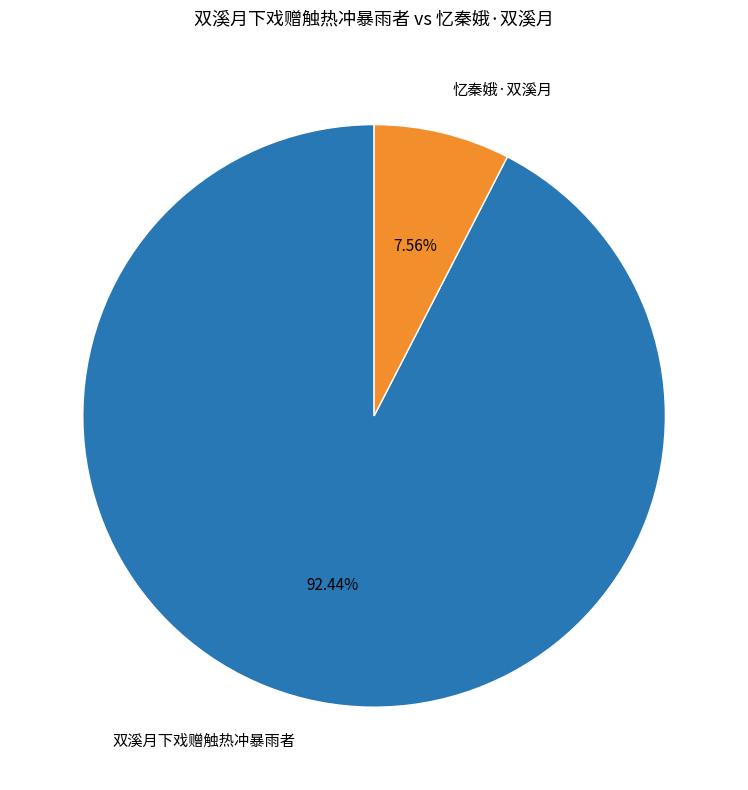

Approximately how many times larger is the value at 忆秦娥·双溪月 compared to 双溪月下戏赠触热冲暴雨者?

0.1